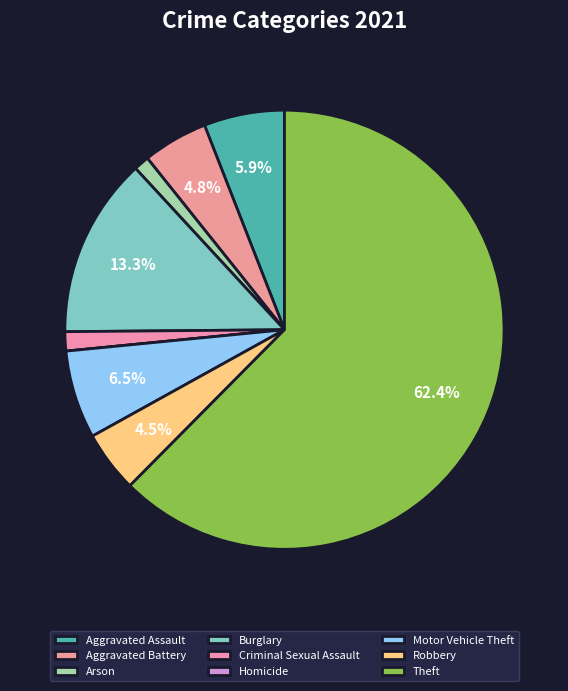

What is the change in value from Aggravated Assault to Motor Vehicle Theft?

+2